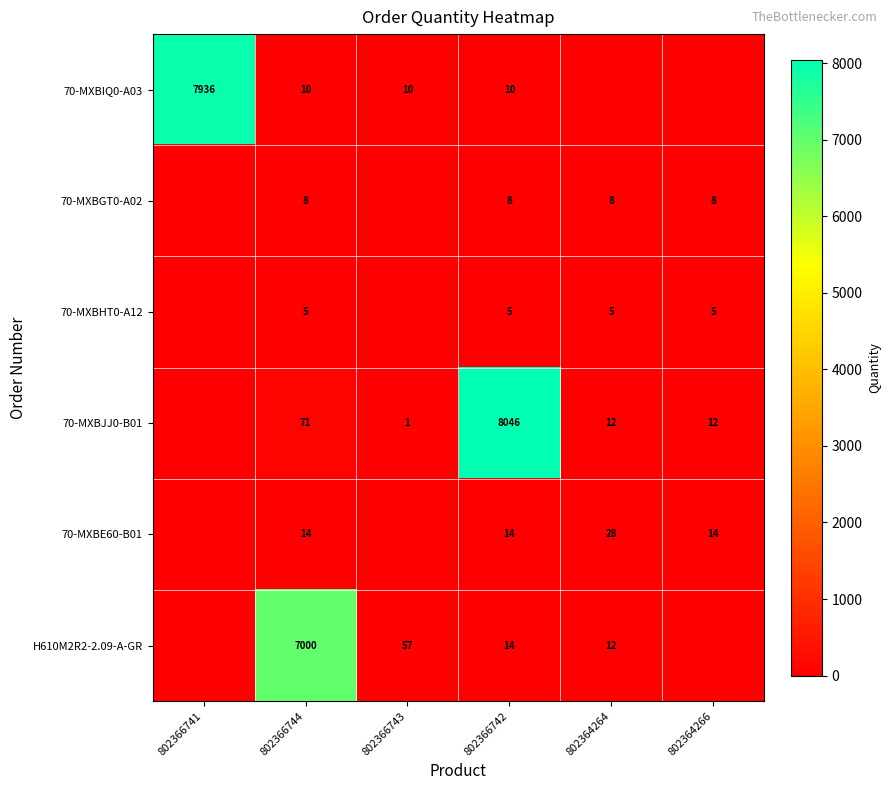

At which category is the sum across all series the highest?

802366742